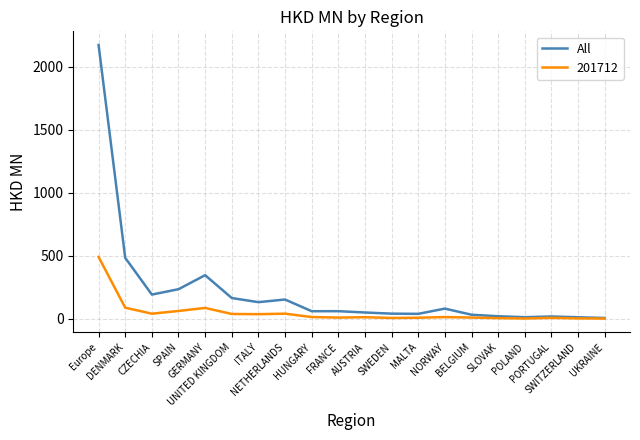

What is the smallest value displayed?

1.5